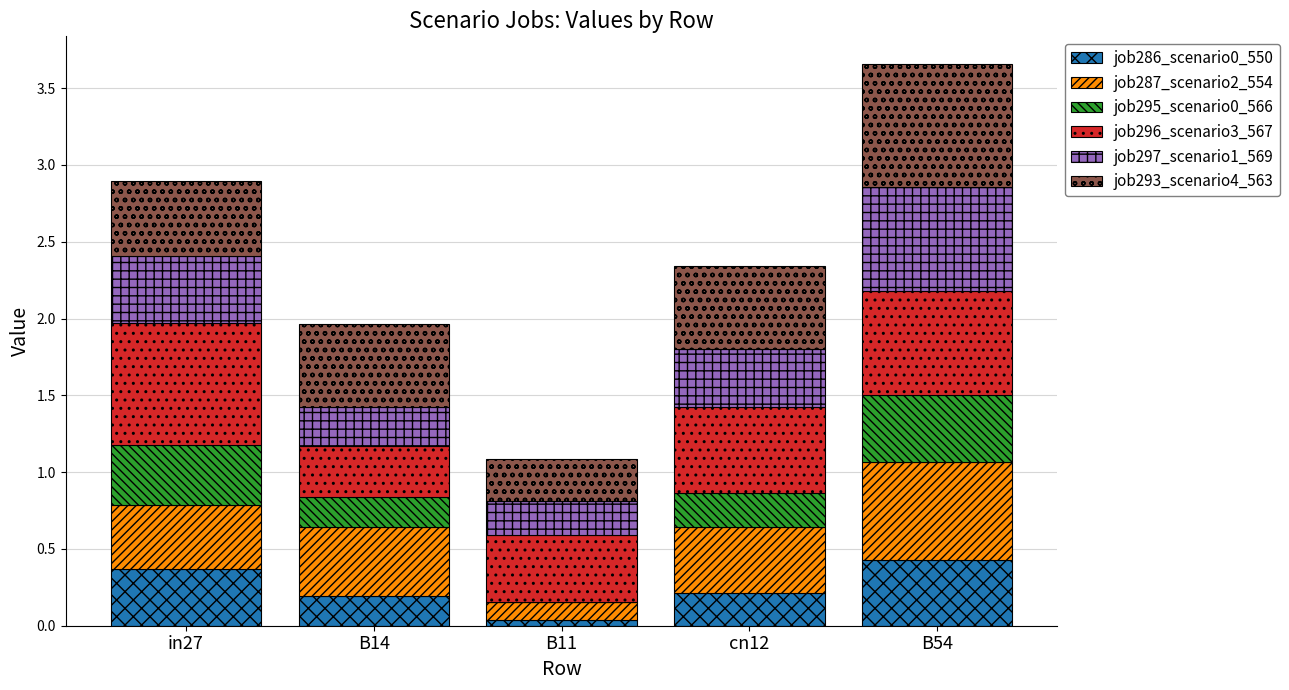

The job286_scenario0_550 series shows 0.0 at B11. True or false?

True